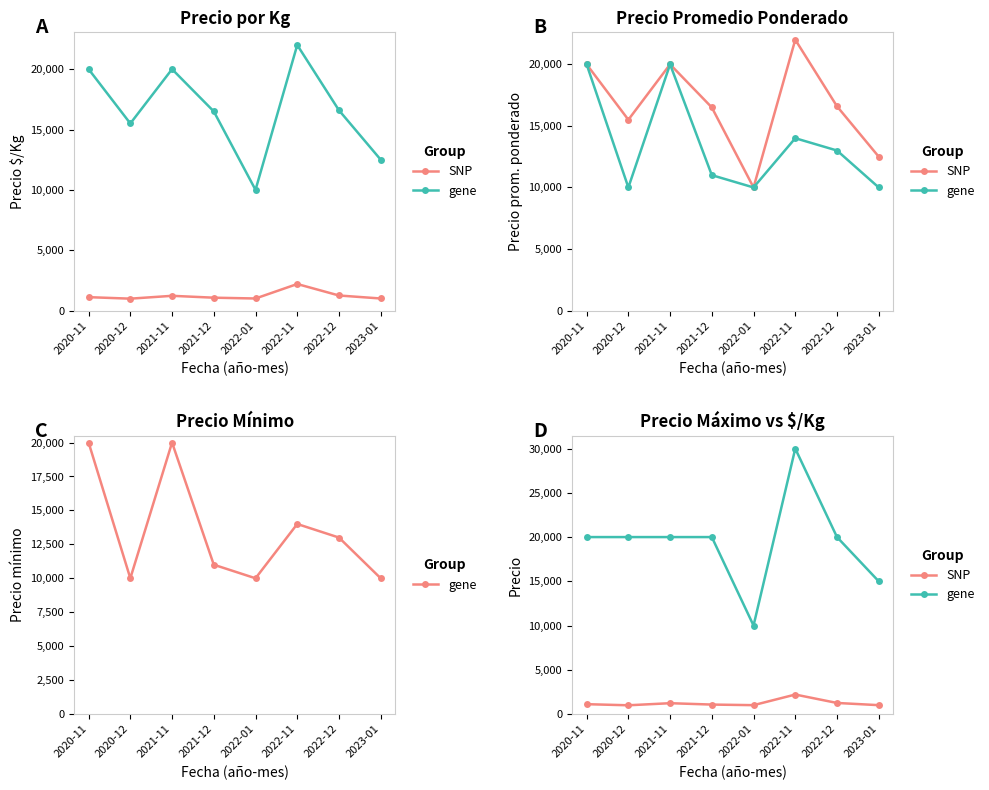

Which category has the lowest value in the Precio promedio ponderado series?

2022-01